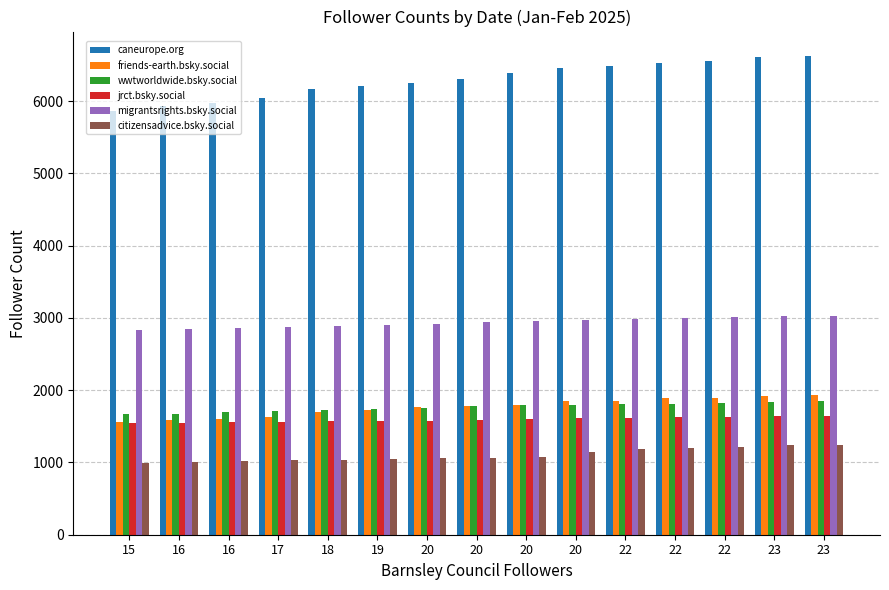

Count the number of categories in the chart.

15